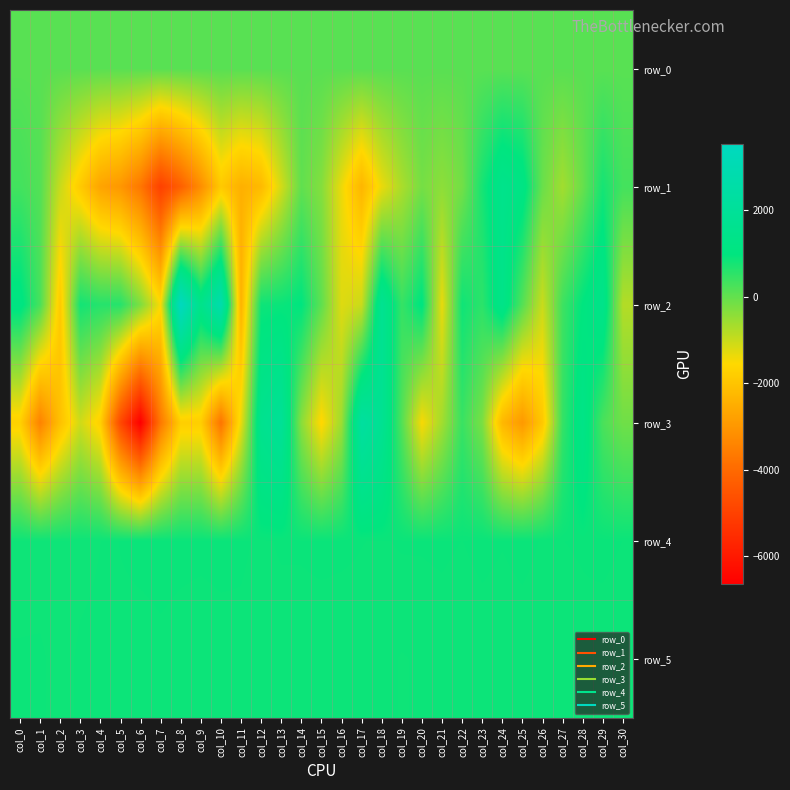

How many values in the row_5 series are below 857?

11